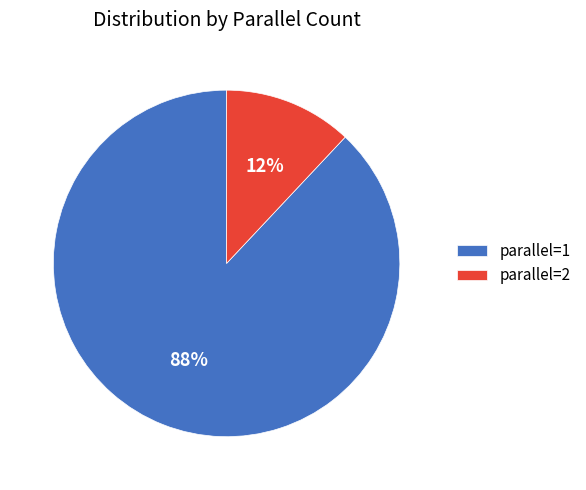

How many slices are in this pie chart?

2